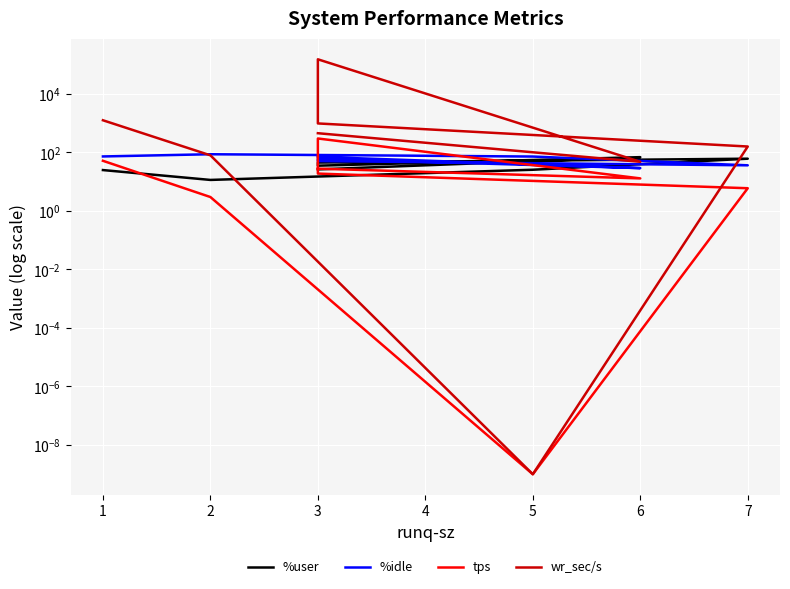

Which series has the largest total across all categories?

wr_sec/s